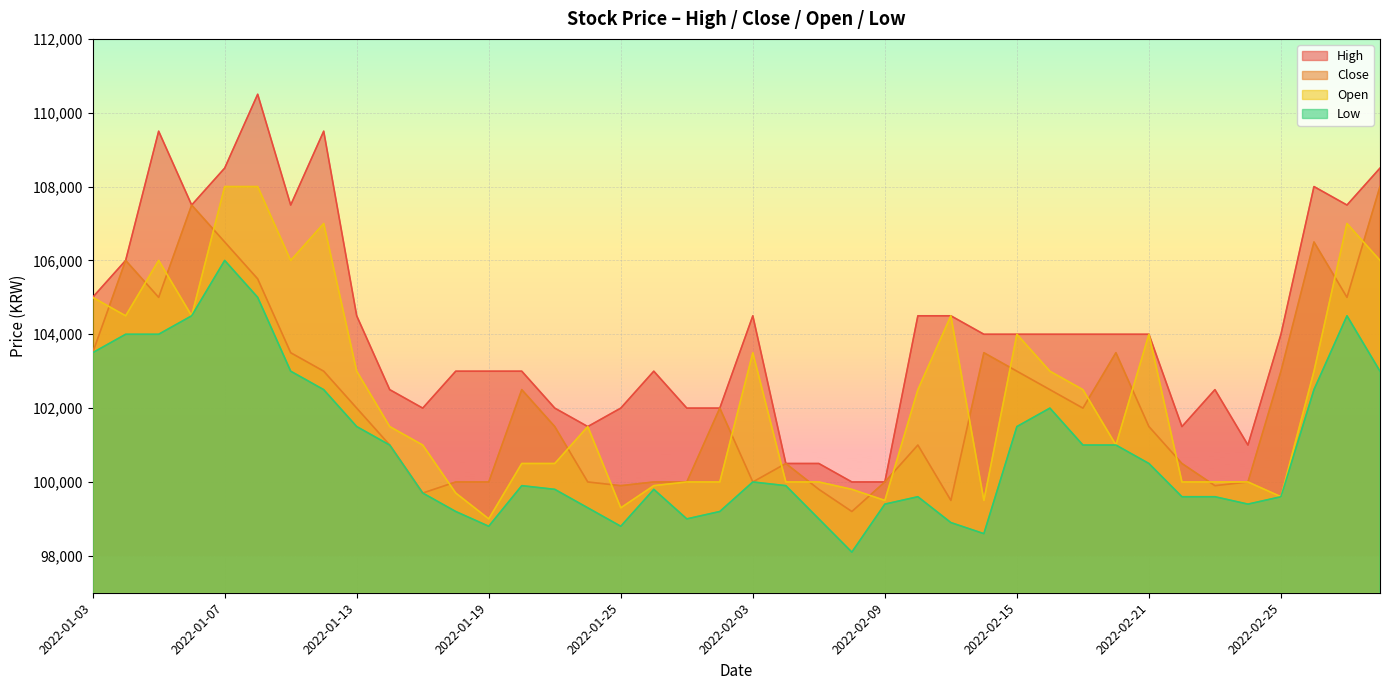

True or false: Open and Low intersect in this chart.

False